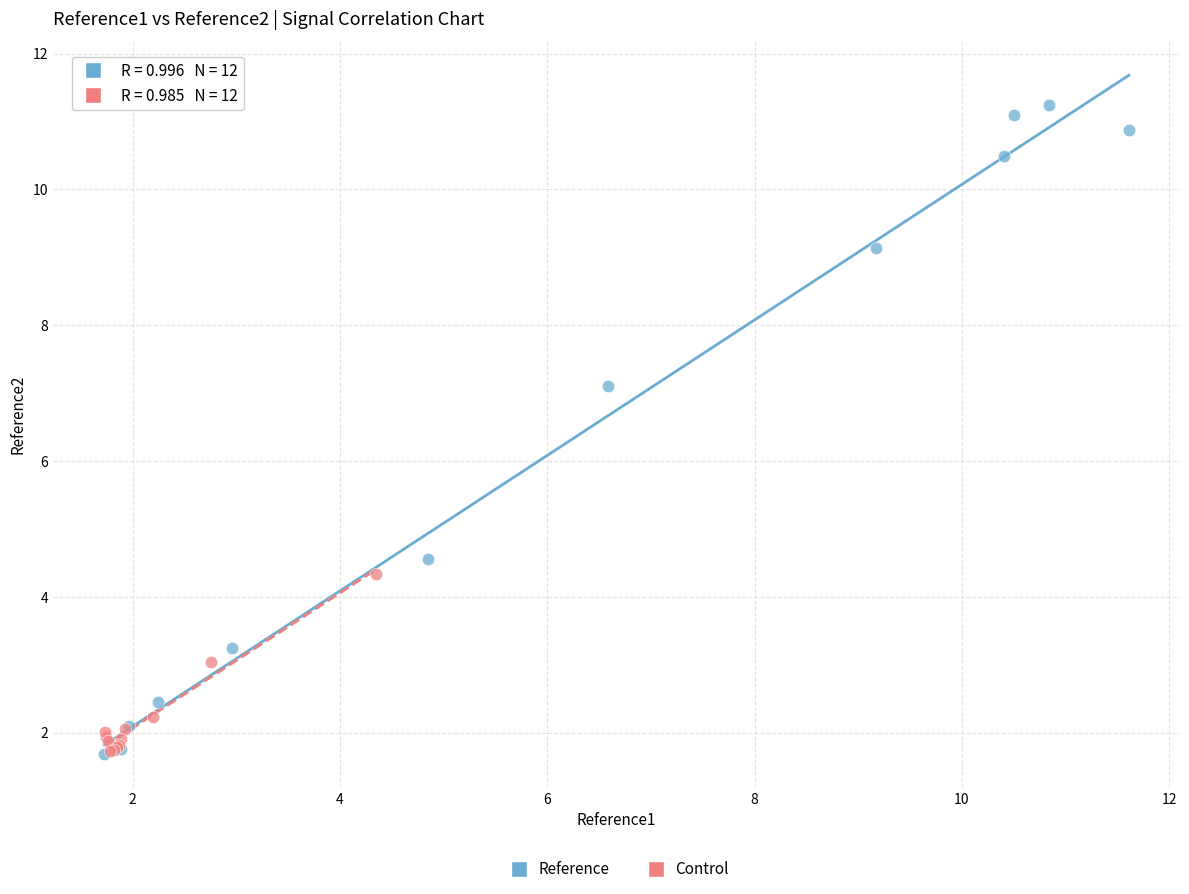

Which series contains the highest Y value?

Reference